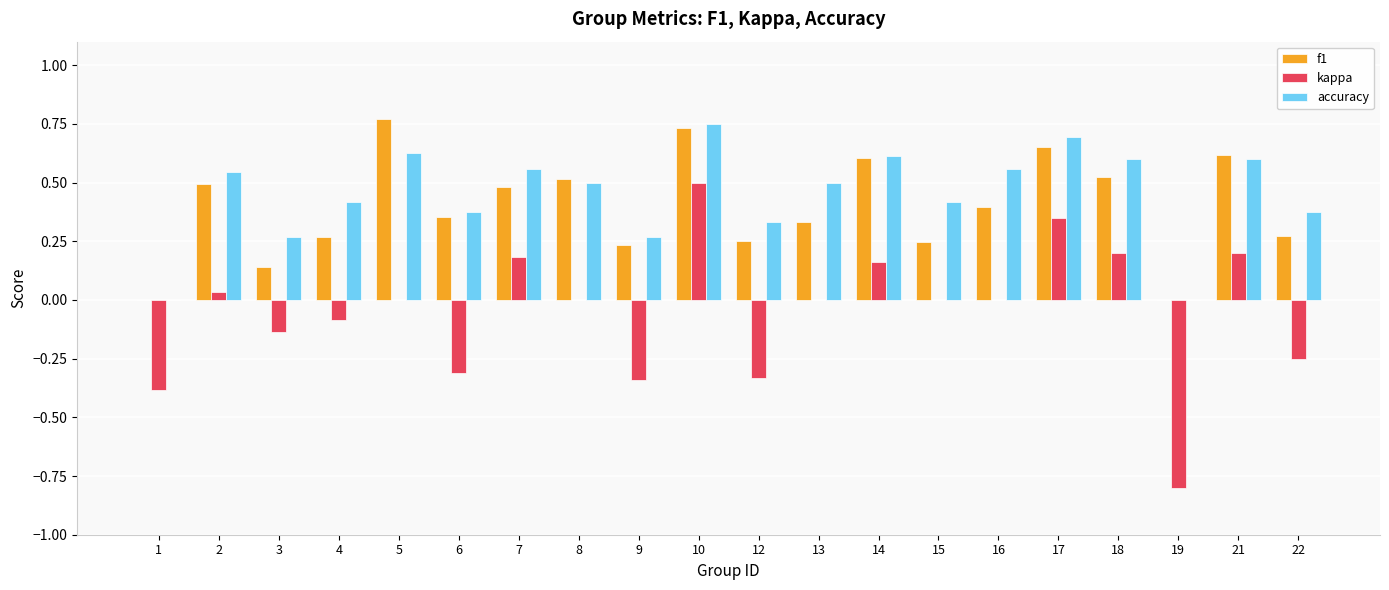

What is the sum of all kappa values?

-1.0